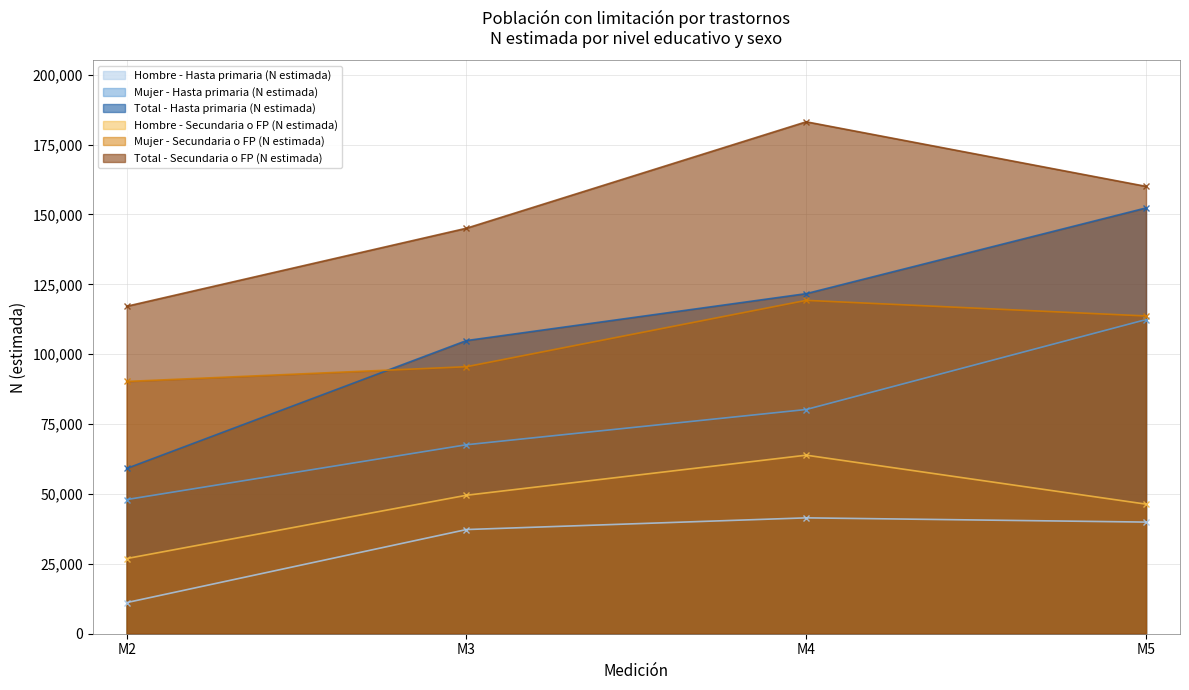

Where does the Total - Secundaria o FP (N estimada) series first go above 160045?

M4